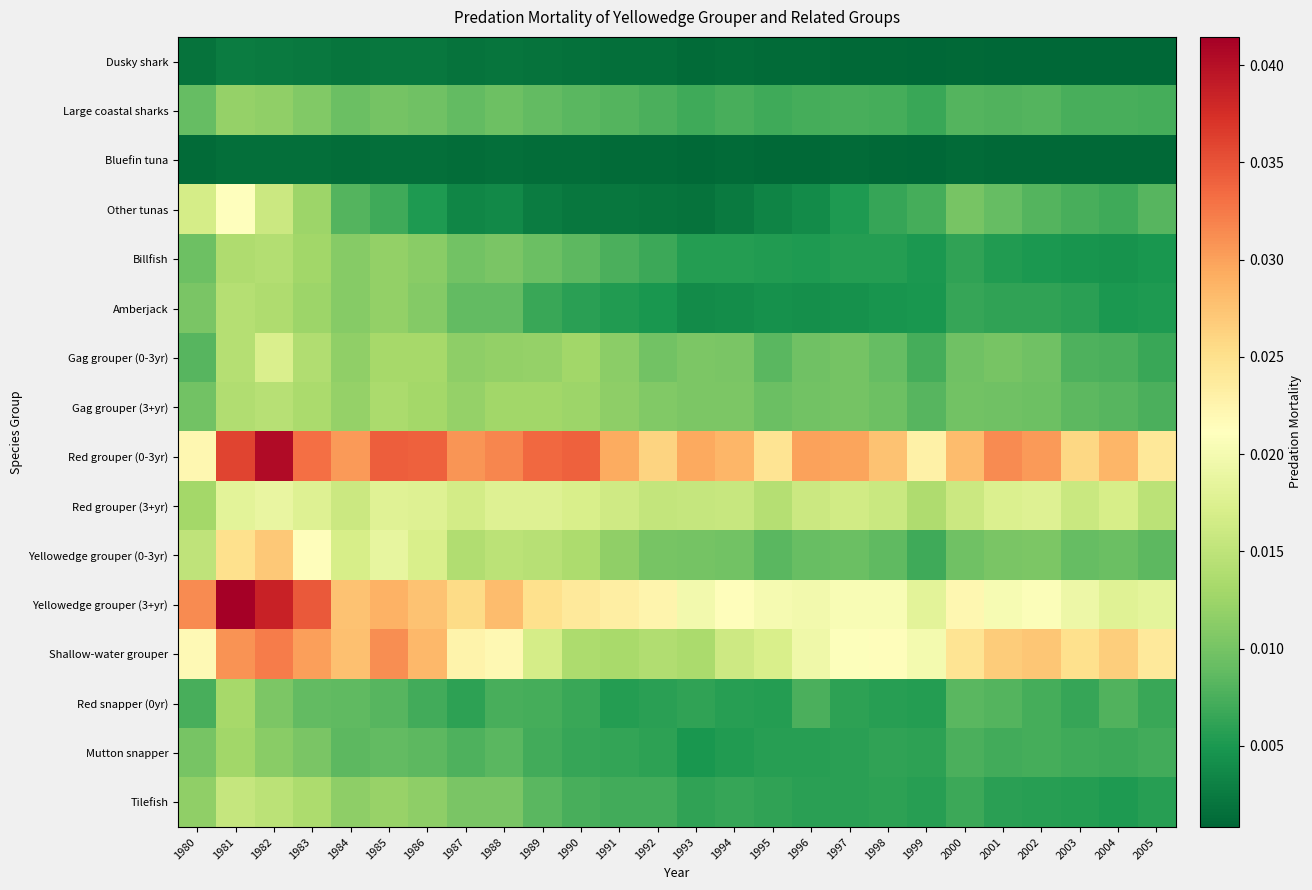

Between 1986 and 1991, which series saw the biggest shift?

Shallow-water grouper